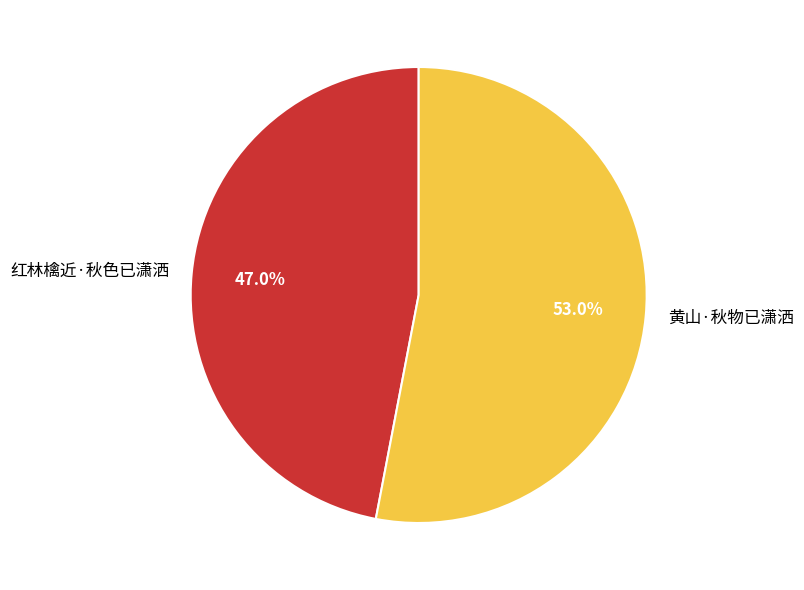

What percentage do 红林檎近·秋色已潇洒 and 黄山·秋物已潇洒 together represent?

100.0%